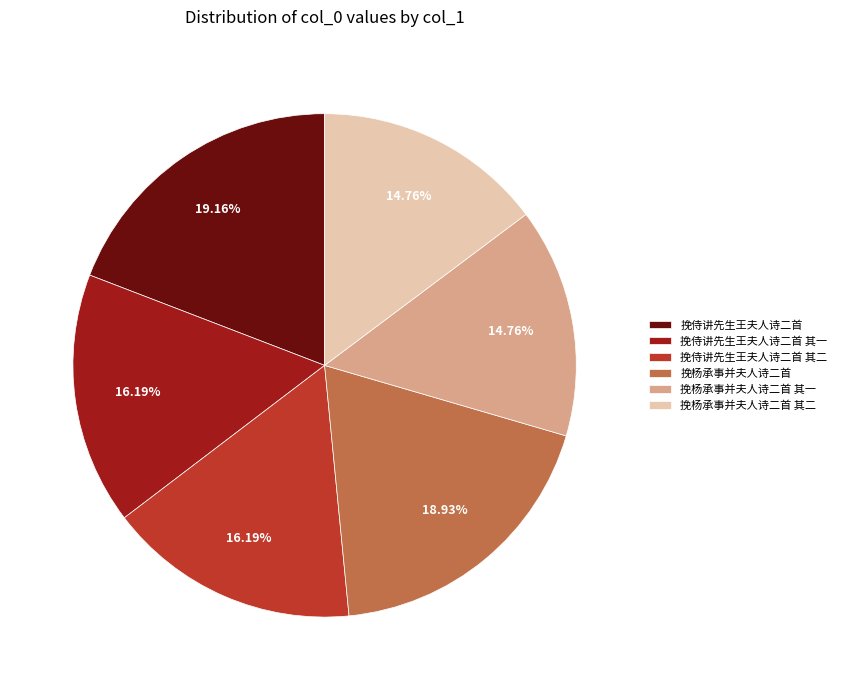

True or false: 挽杨承事并夫人诗二首 其一 accounts for 29% of the total.

False